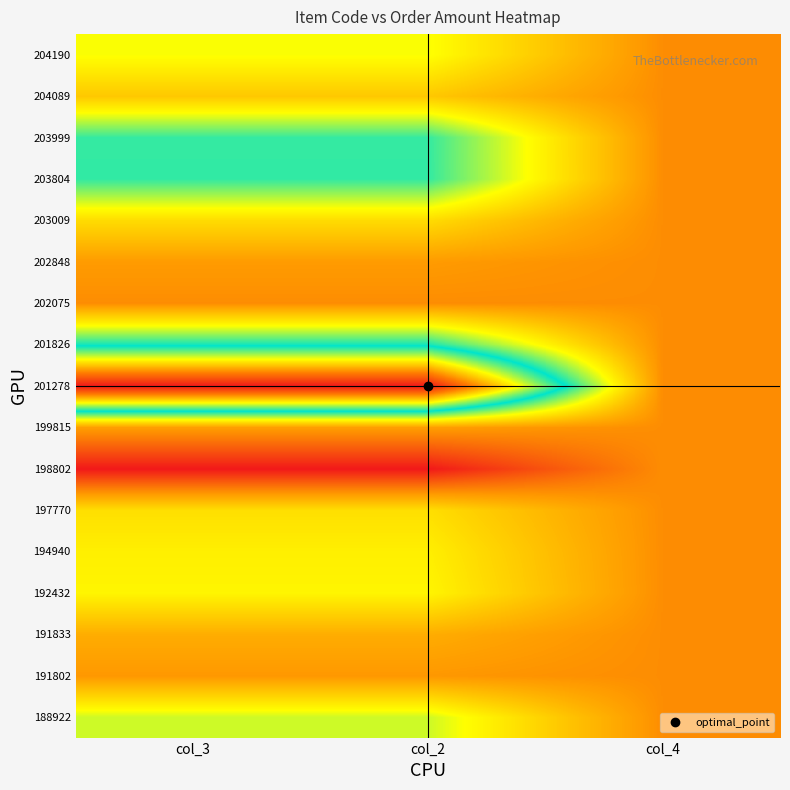

At how many categories does at least one series exceed 705?

2